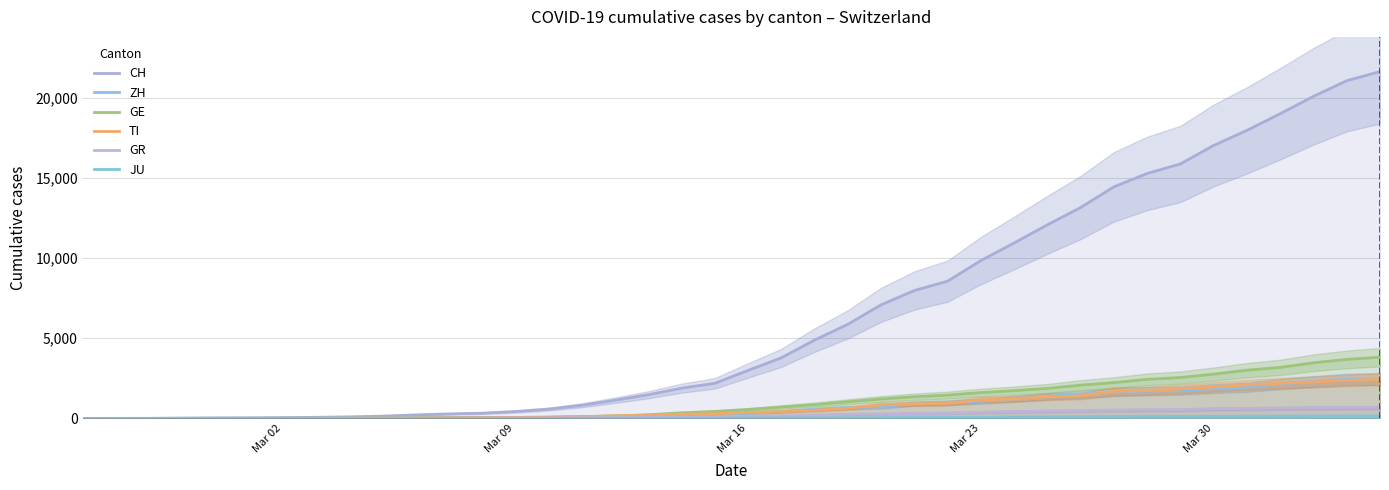

True or false: JU has more than 0 interior local peaks.

False